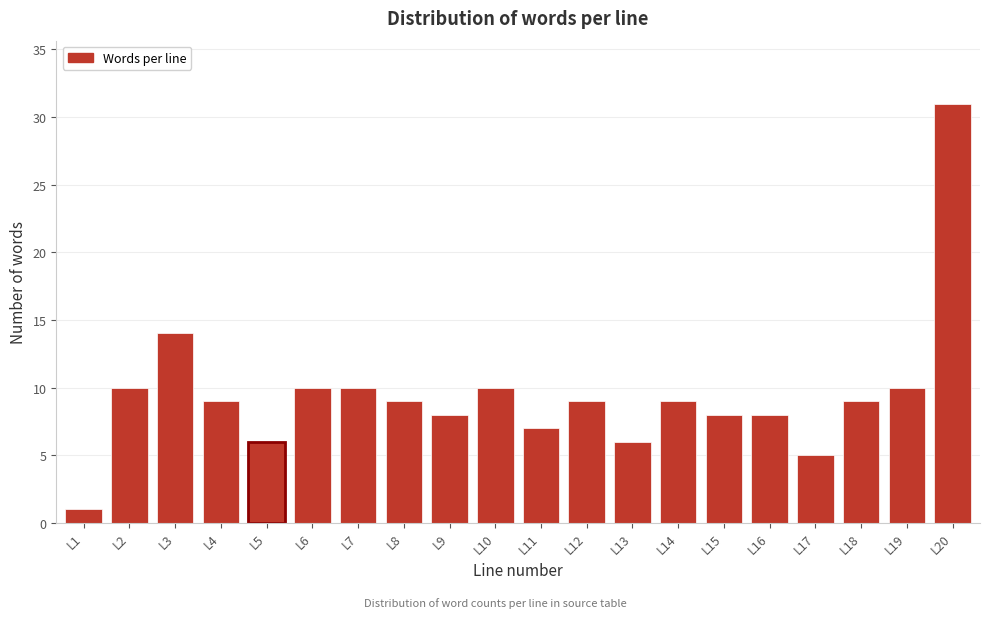

Reading right to left, what are all the values shown in this chart?

31	10	9	5	8	8	9	6	9	7	10	8	9	10	10	6	9	14	10	1